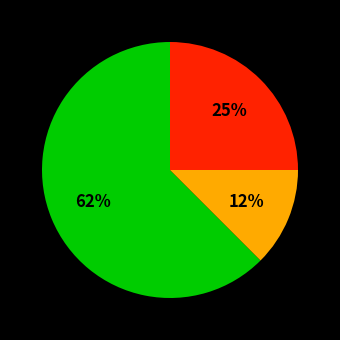

Is there a majority slice in this chart?

Yes